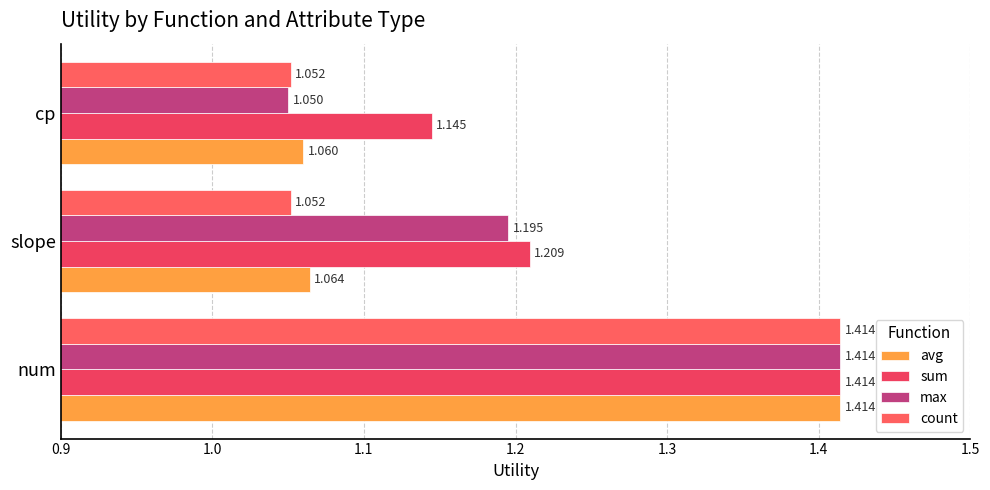

Which category has the lowest value across all series?

cp